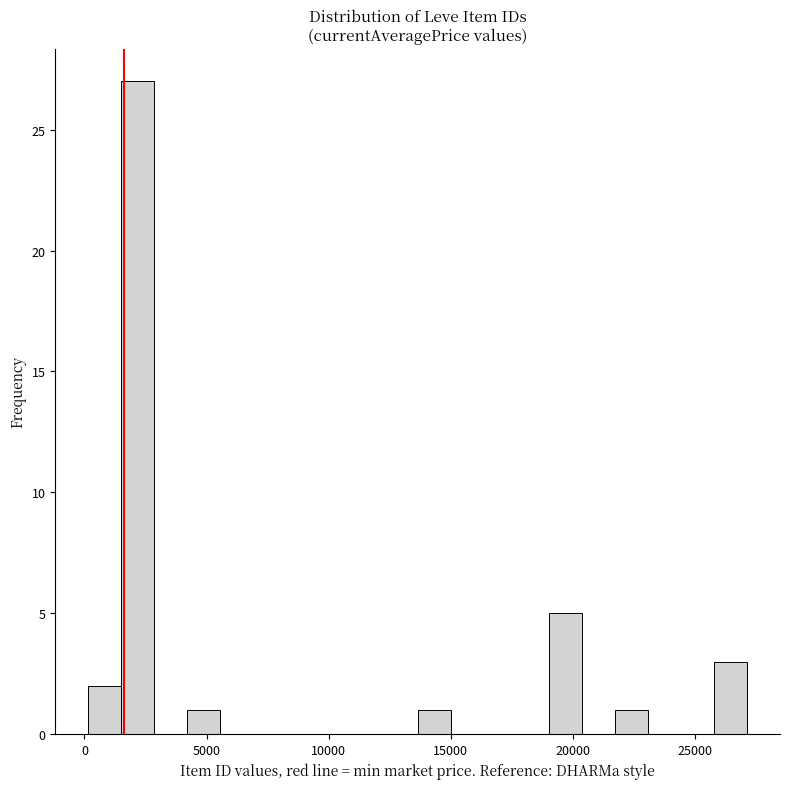

Around what value on the x-axis is the tallest bar? Give the approximate position of its centre, as read against the axis.

2000